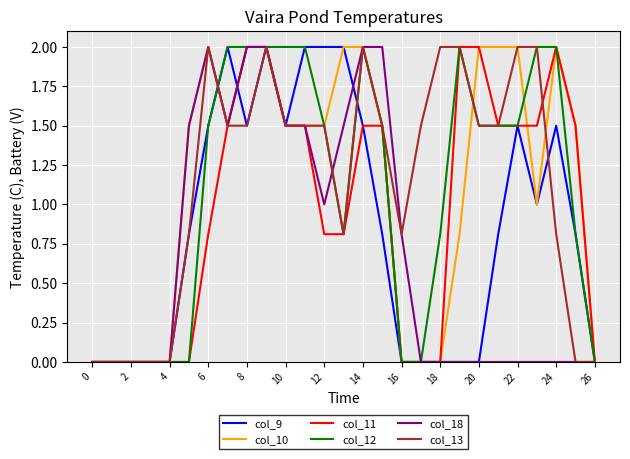

How many series are shown in this chart?

6